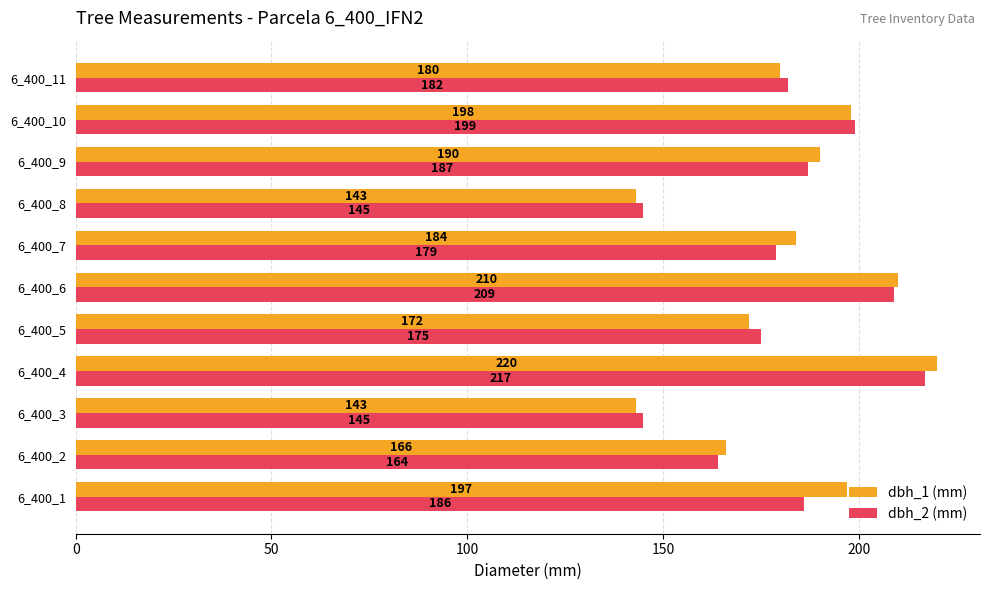

Which category has the highest value across all series?

6_400_4